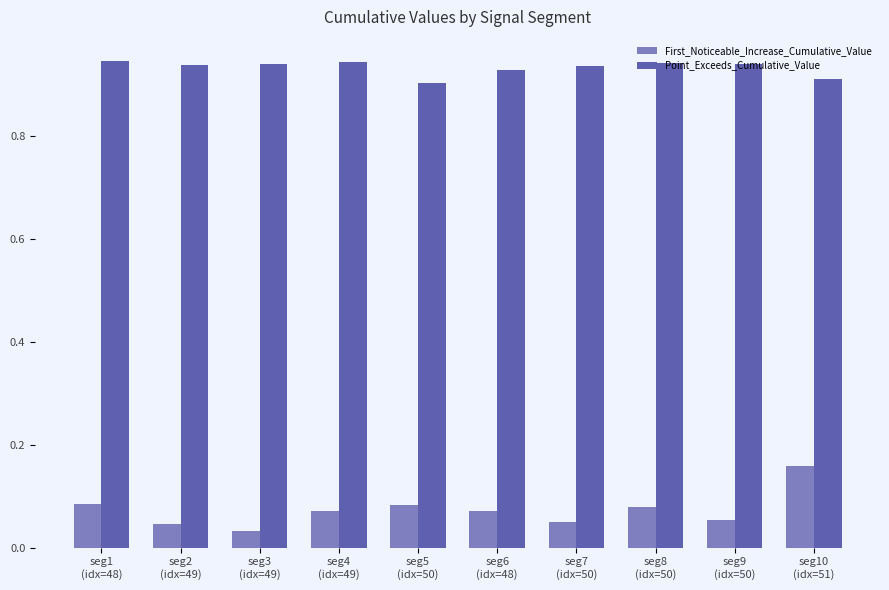

How many bars are there in each group?

2